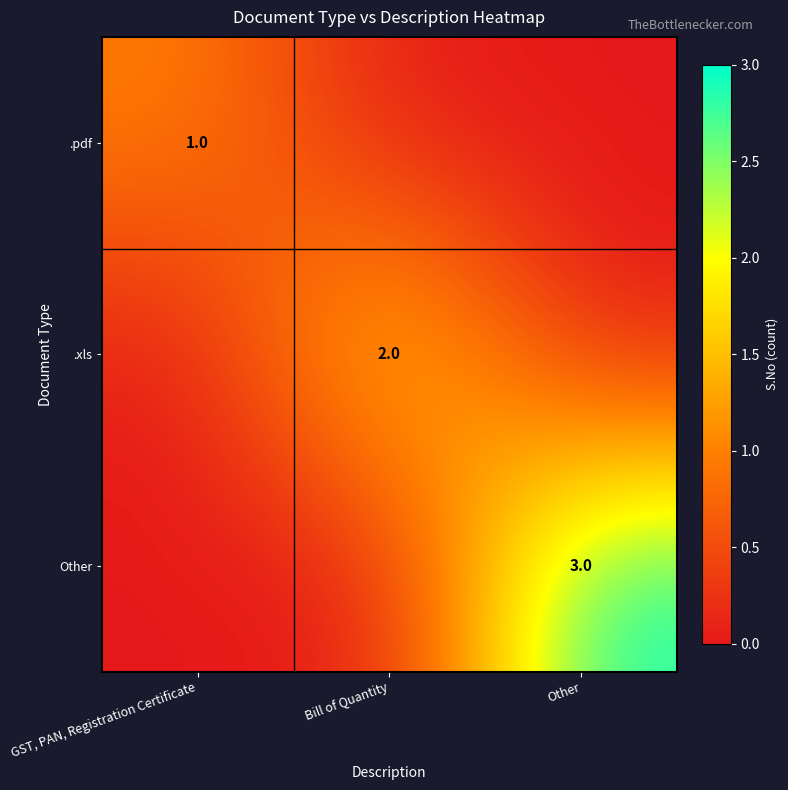

True or false: .pdf has a value of 0 at GST, PAN, Registration Certificate.

False